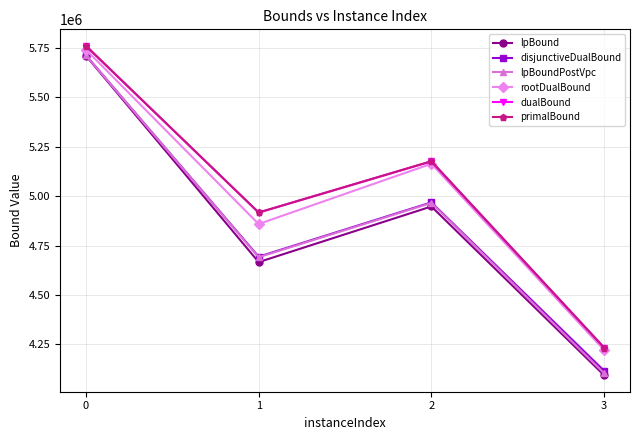

Which series has the widest spread of values?

lpBound